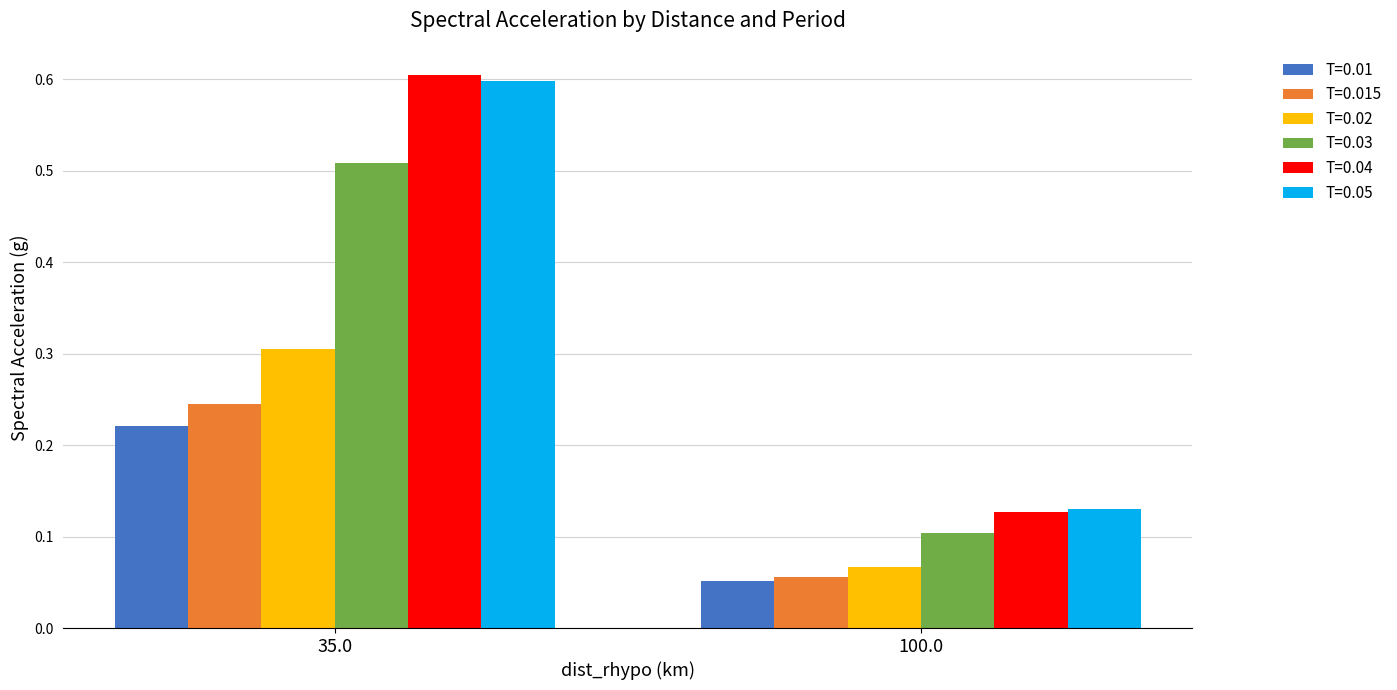

What is the label of the 1st bar from the right?

100.0